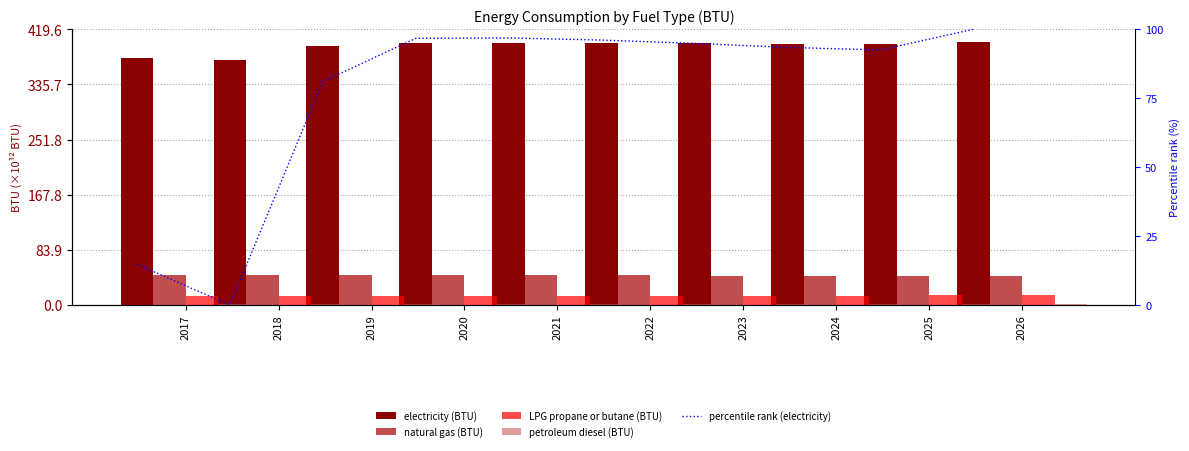

What is the total value across all series at 2021?

556.2